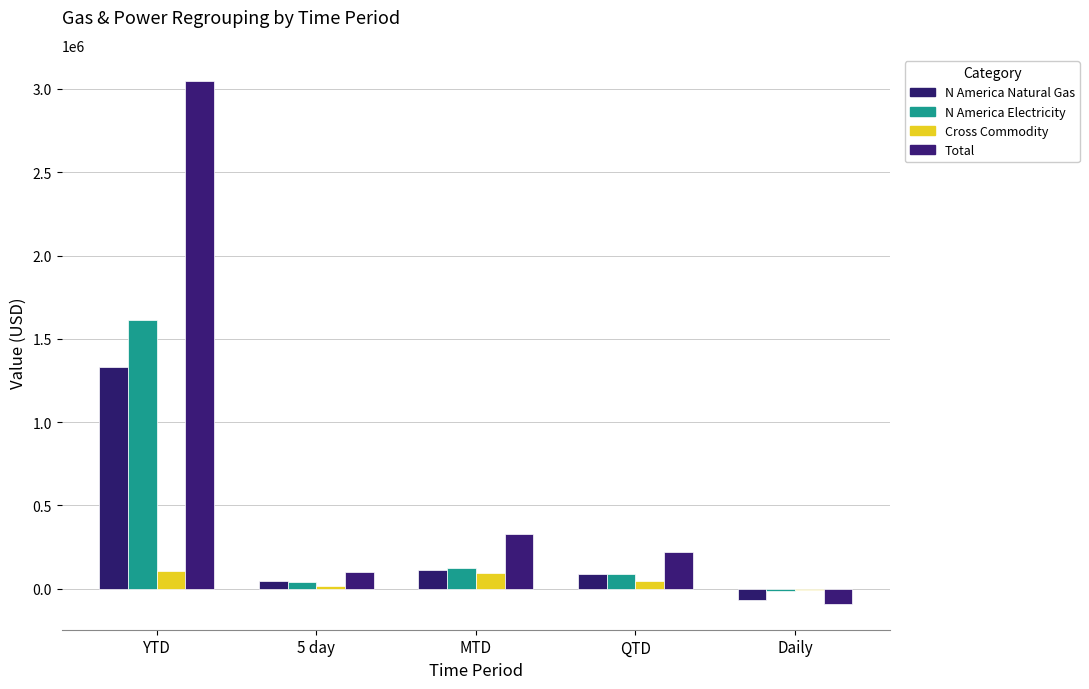

What are all the series names shown in the legend?

N America Natural Gas, N America Electricity, Cross Commodity, Total